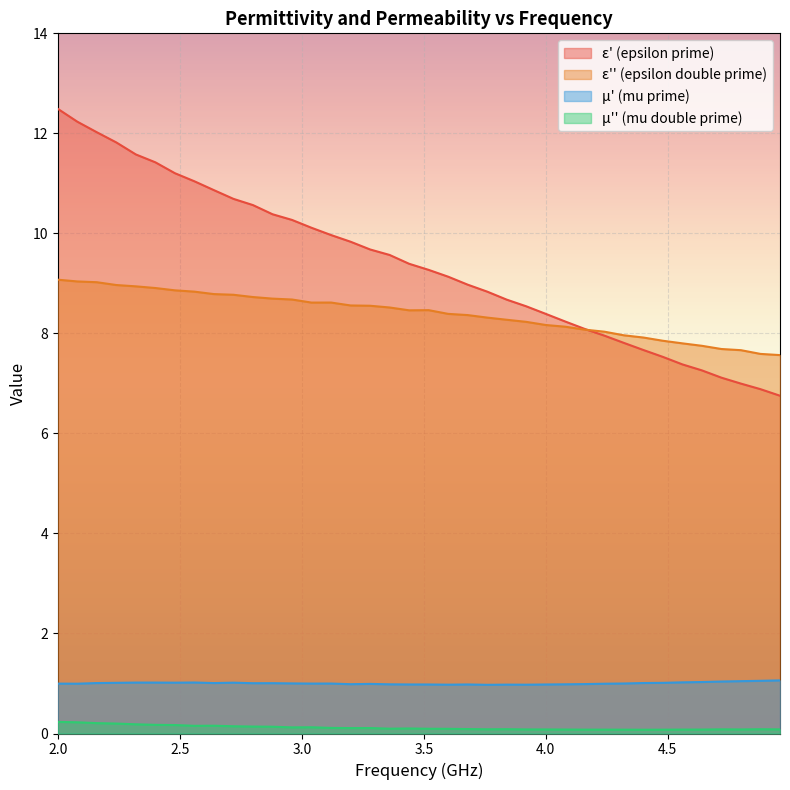

Where does the epsilon_double_prime series first go above 8?

2.0